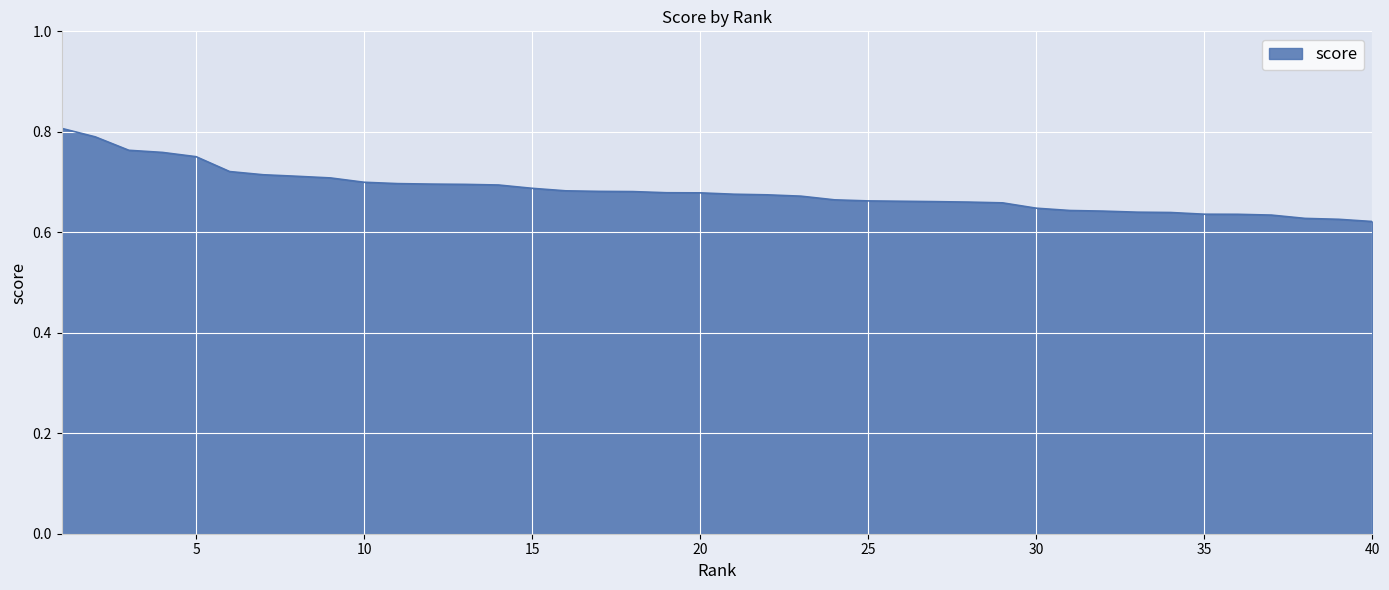

How many lines are shown in the chart?

1